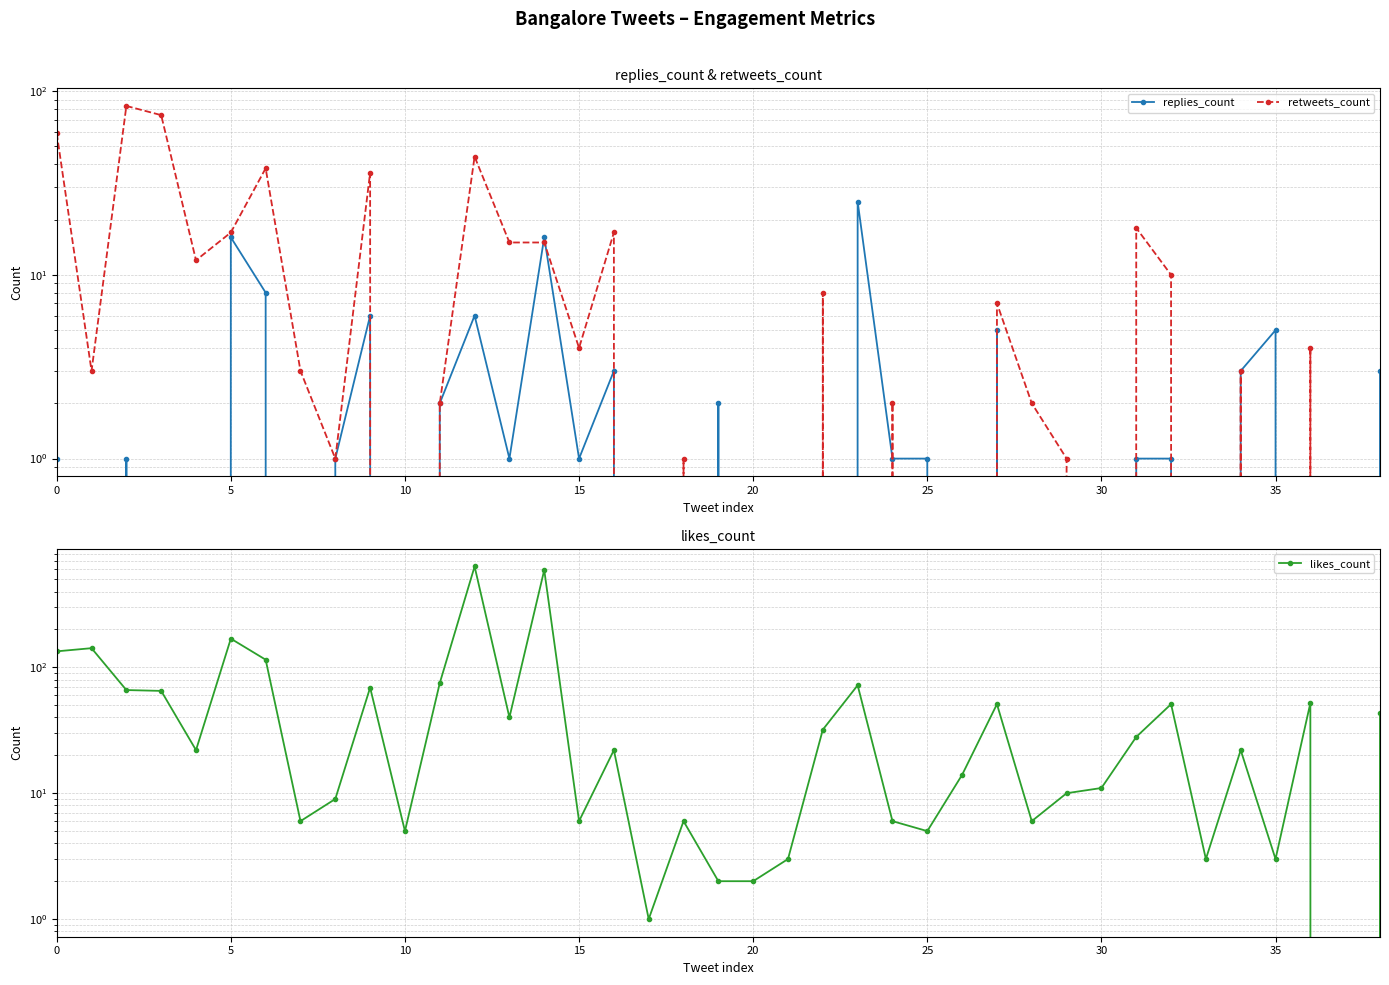

The retweets_count series shows -31 at 33. True or false?

False